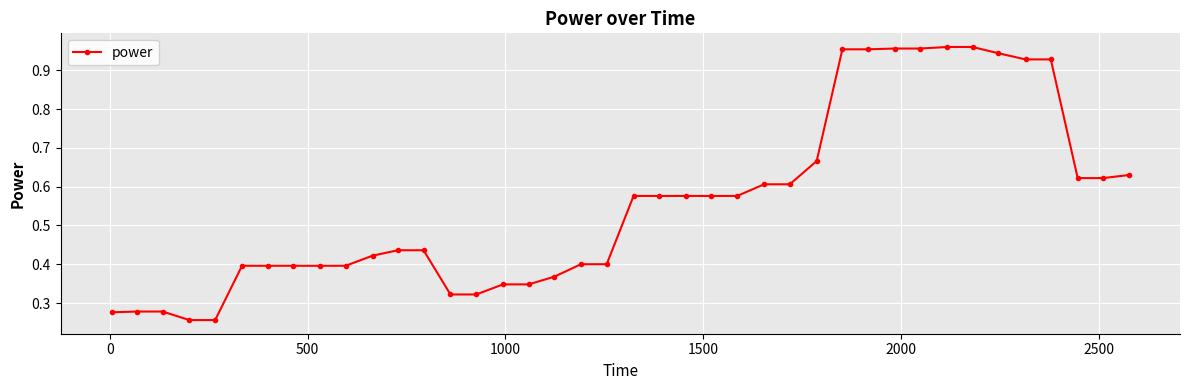

What is the sum of all values?

22.3